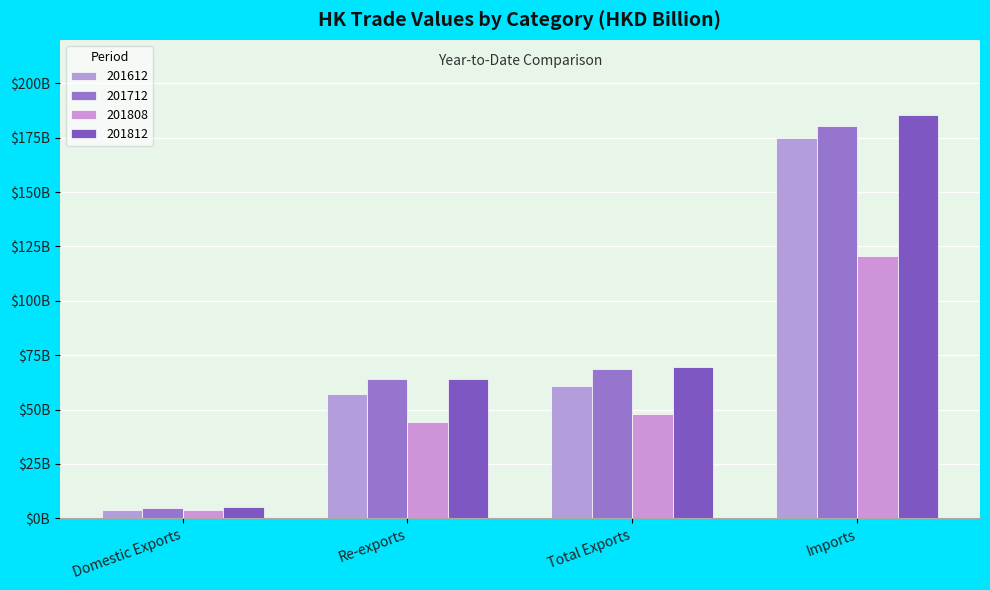

Reading left to right, transcribe all the data shown in this chart.

201612: Domestic Exports=3.9	Re-exports=57.0	Total Exports=60.9	Imports=175.0
201712: Domestic Exports=4.6	Re-exports=64.2	Total Exports=68.8	Imports=180.5
201808: Domestic Exports=3.7	Re-exports=44.3	Total Exports=48.0	Imports=120.5
201812: Domestic Exports=5.4	Re-exports=63.9	Total Exports=69.3	Imports=185.3